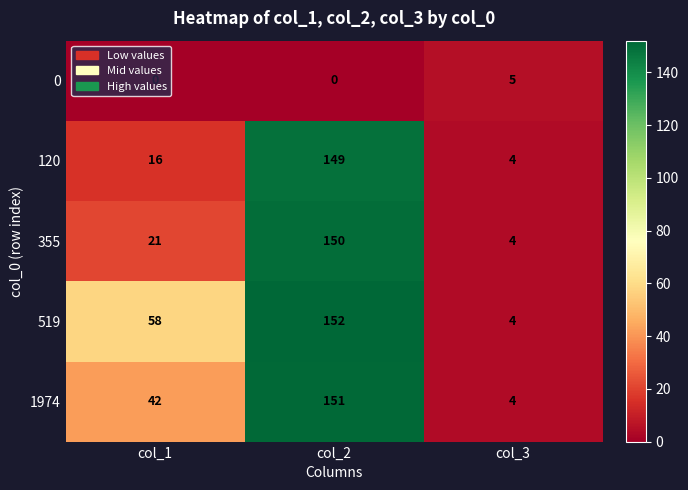

Which category has the highest value in the 120 series?

col_2